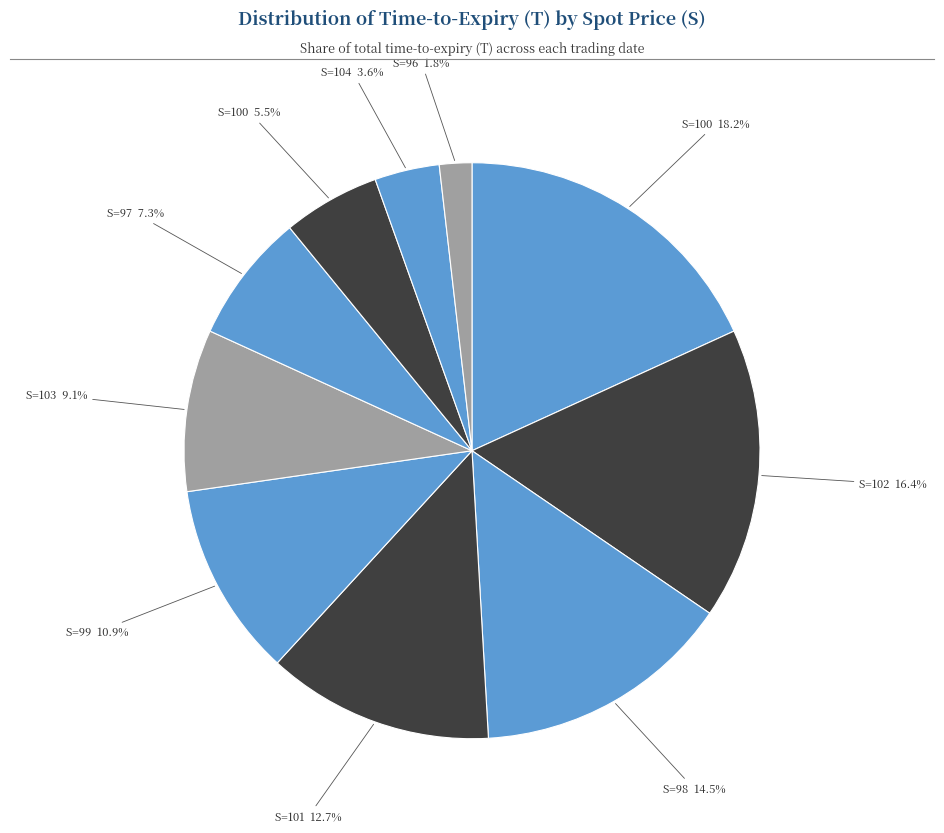

Which has a higher value, S=99 10.9% or S=97 7.3%?

S=99 10.9%